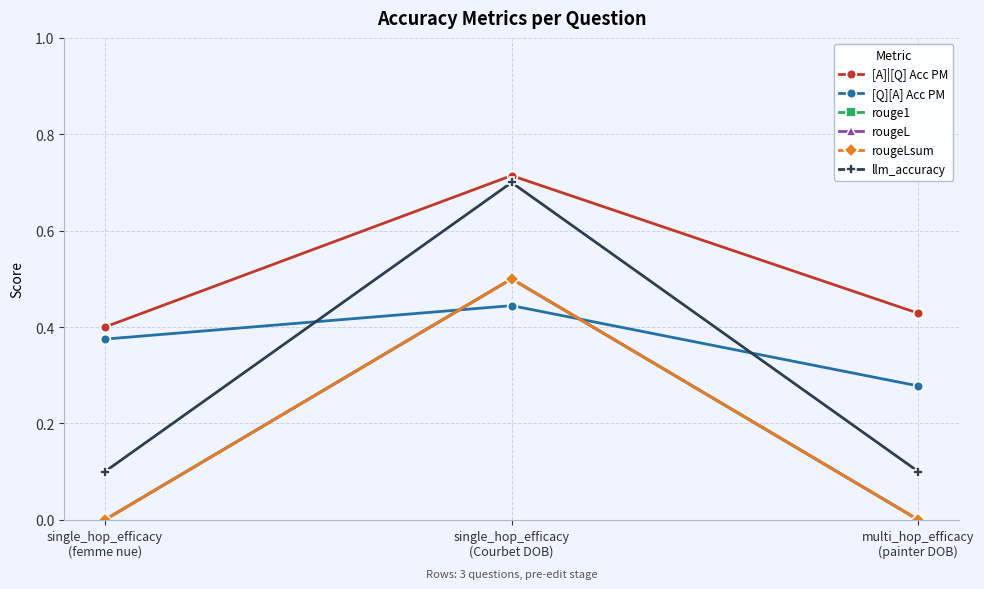

Which label corresponds to the largest value in the chart?

single_hop_efficacy
(Courbet DOB)